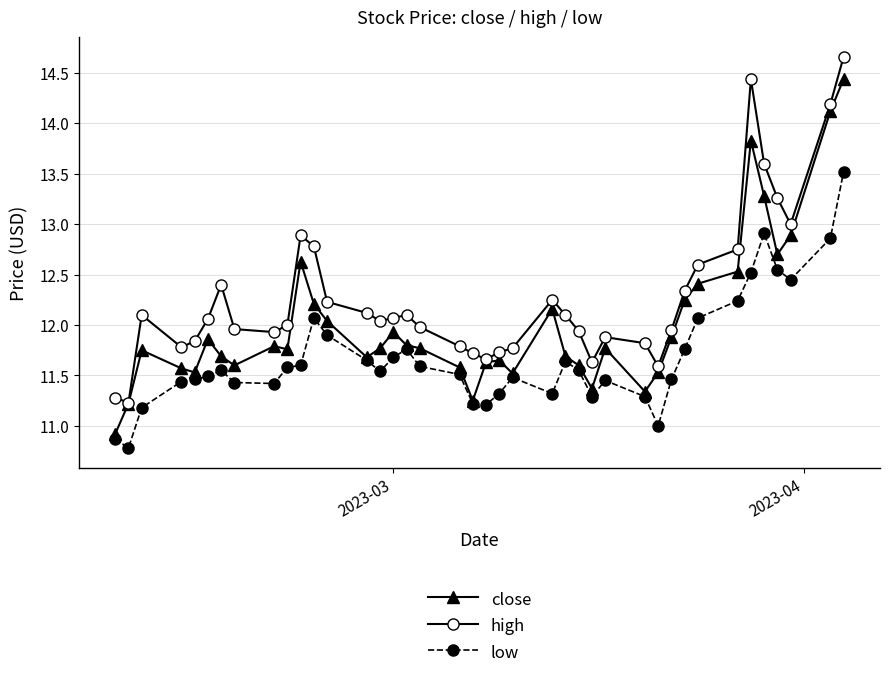

In close, how many points are higher than both neighbors (excluding endpoints)?

9